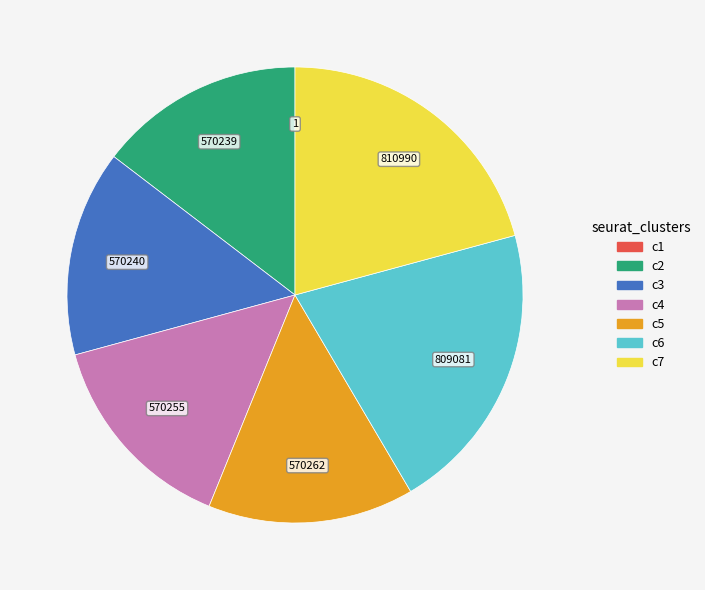

Does any single category account for the majority?

No